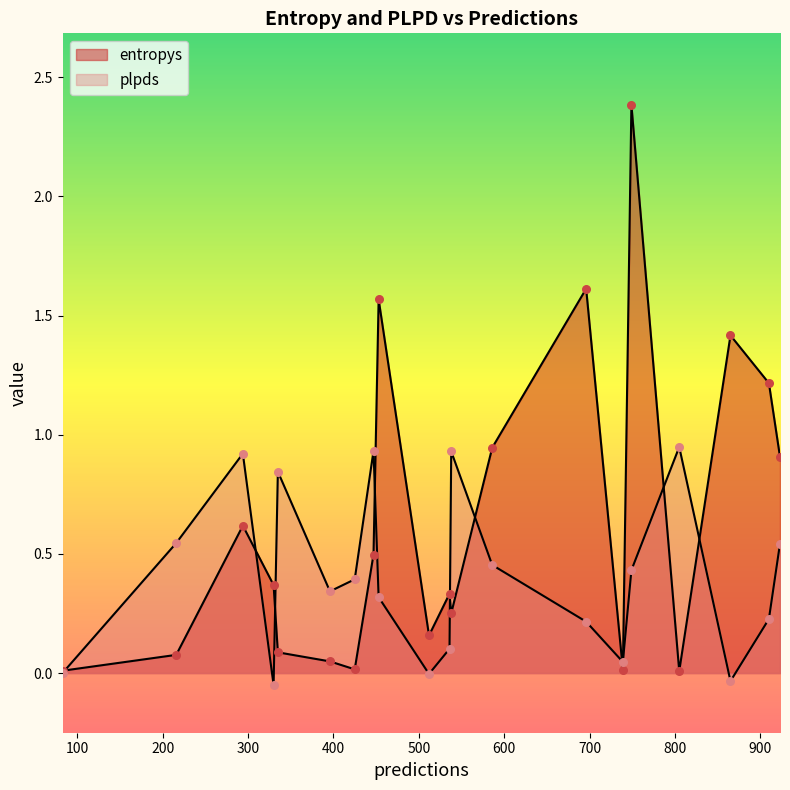

Which series has the largest total across all categories?

entropys